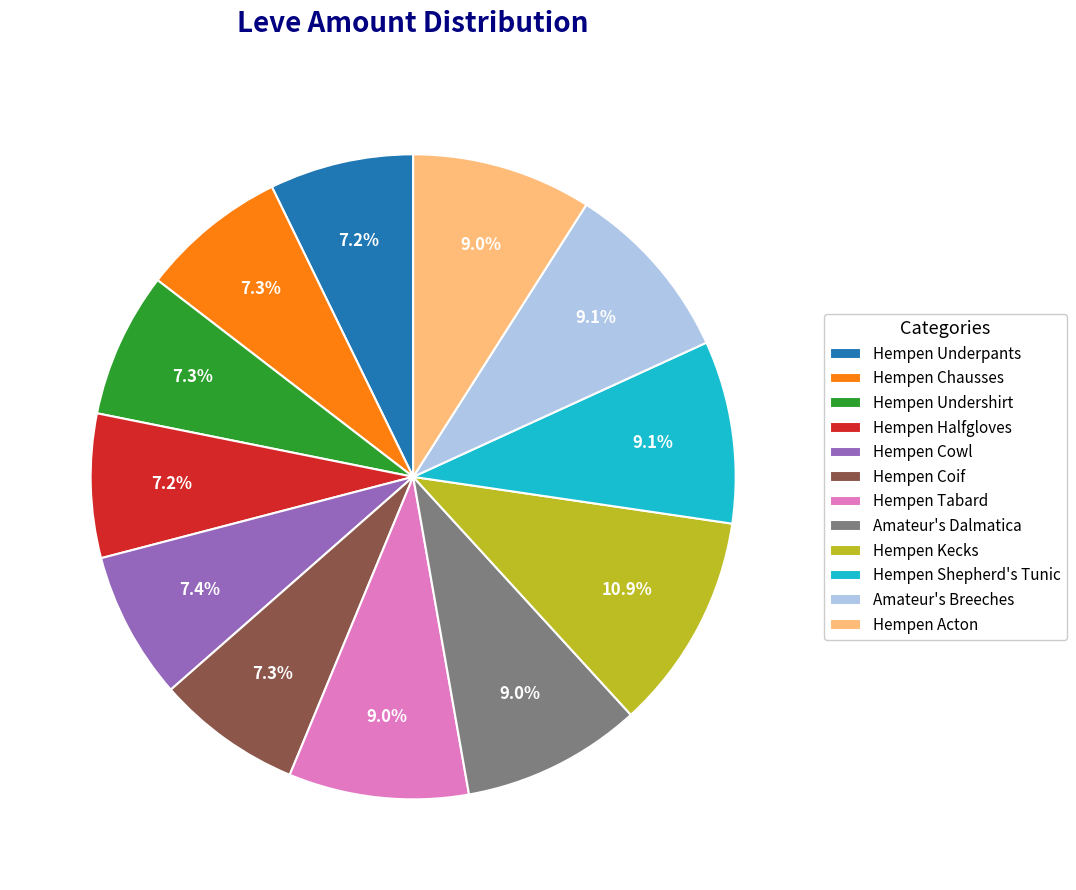

The Amateur's Breeches slice represents 15% of the pie. True or false?

False